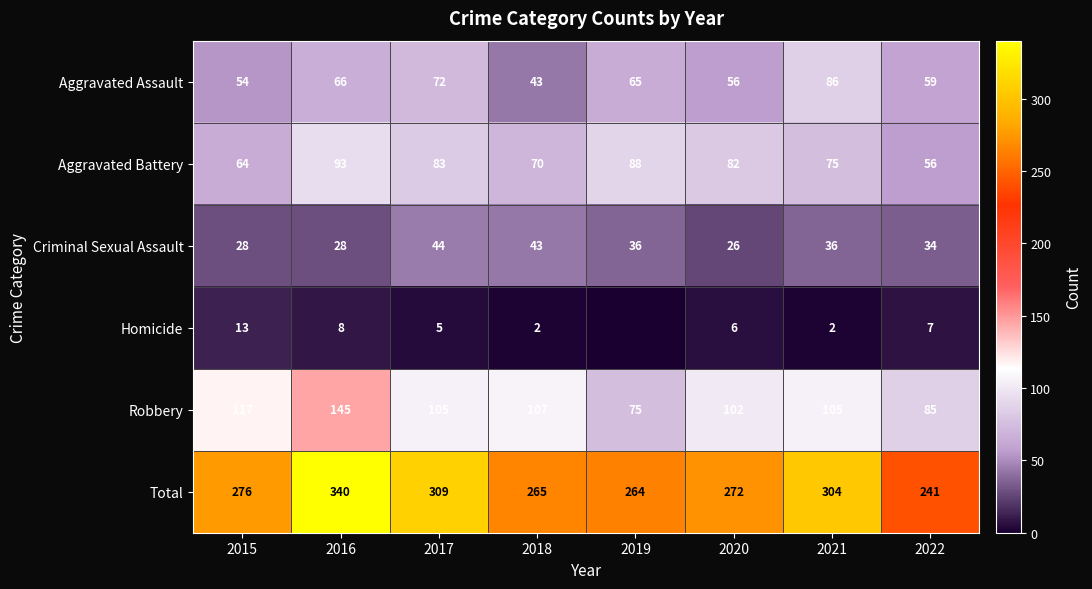

What value does the Total series have at 2021, to the nearest 5?

305